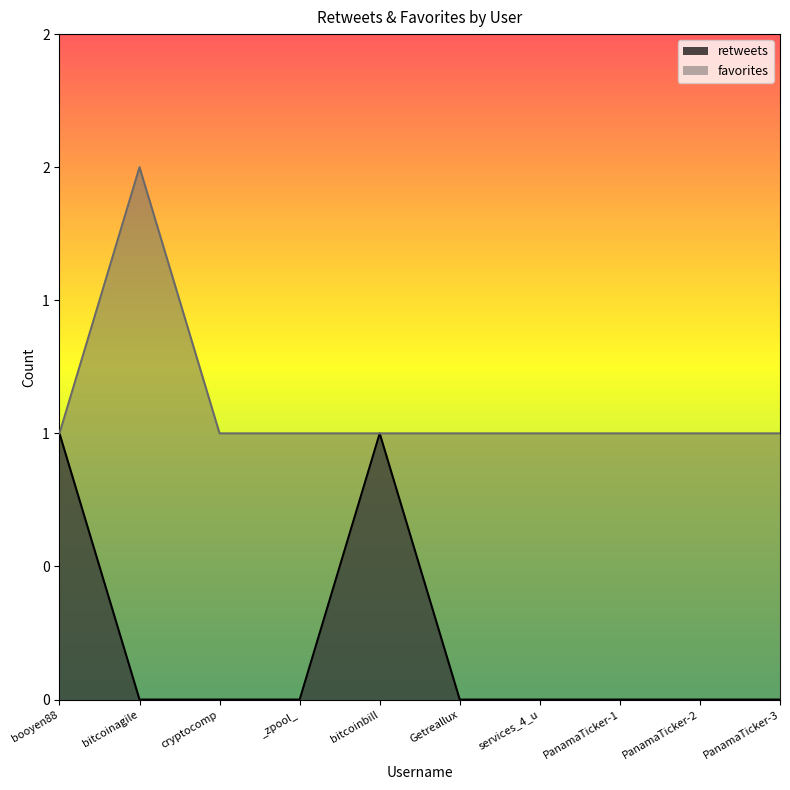

Which label corresponds to the largest value in the chart?

bitcoinagile